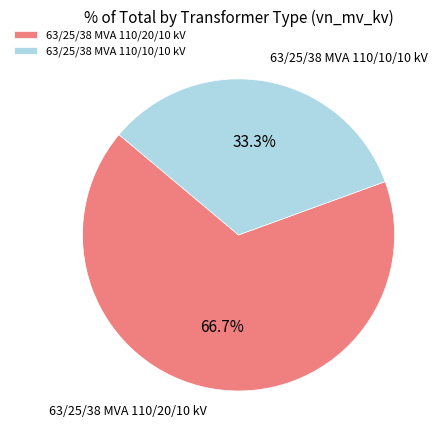

Rank the categories by value from lowest to highest.

63/25/38 MVA 110/10/10 kV, 63/25/38 MVA 110/20/10 kV